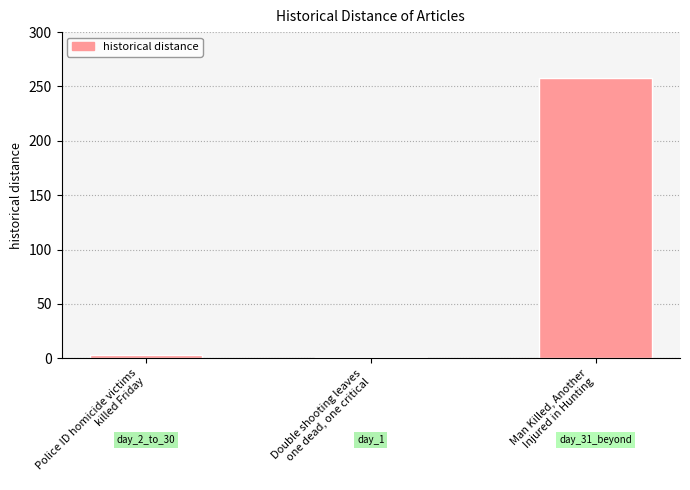

Reading left to right, list all the values displayed in this chart.

3	1	258